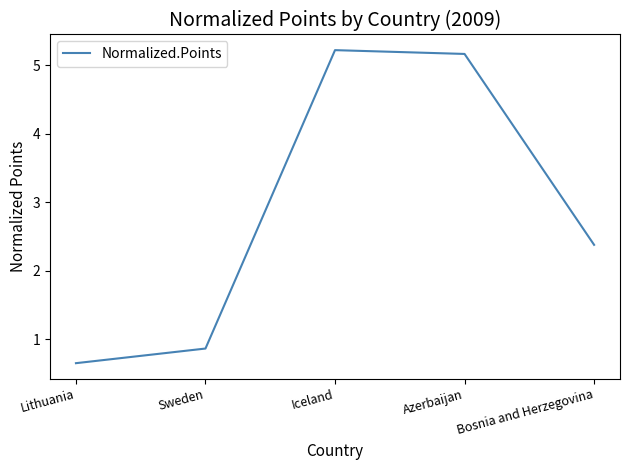

How many categories are shown in the chart?

5